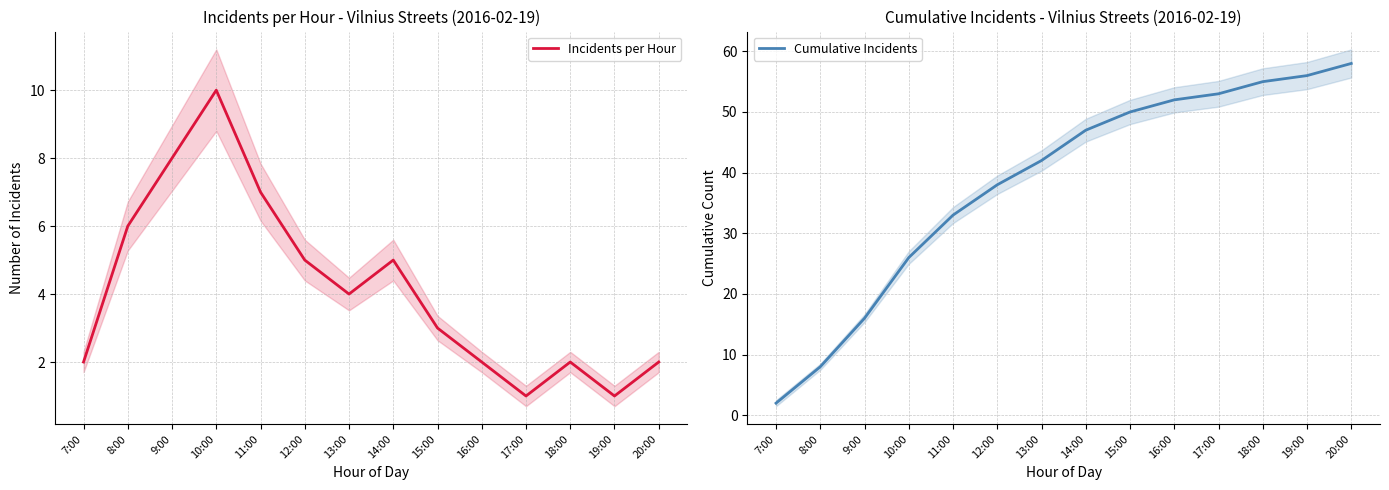

In Incidents per Hour, how many points are higher than both neighbors (excluding endpoints)?

3